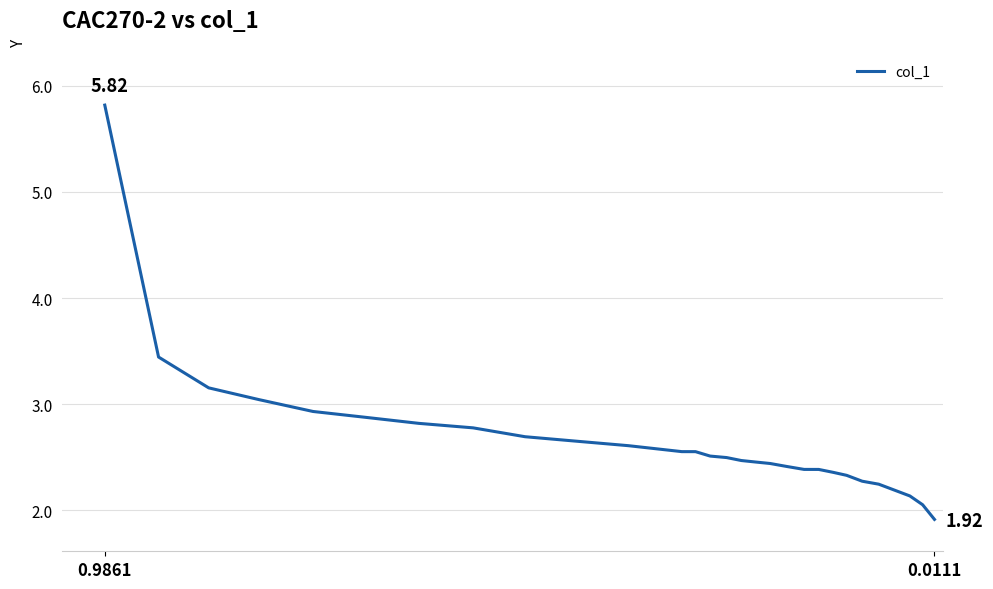

How many lines are shown in the chart?

1